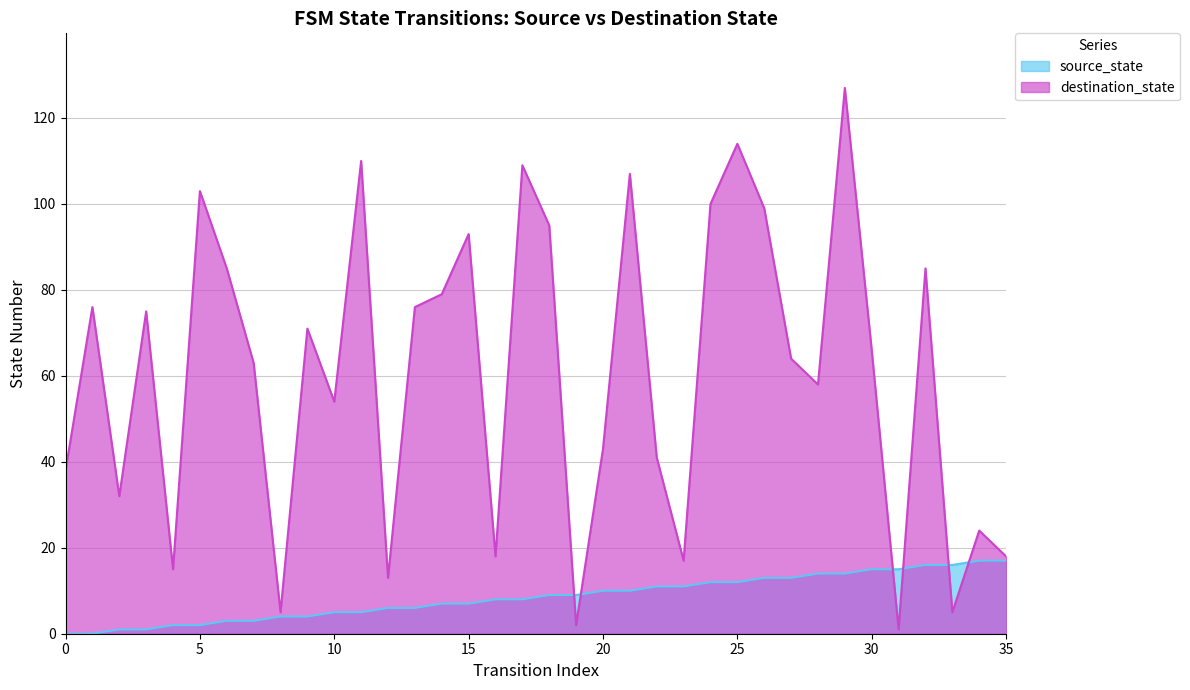

After their last crossing, which series has the higher values: source_state or destination_state?

destination_state